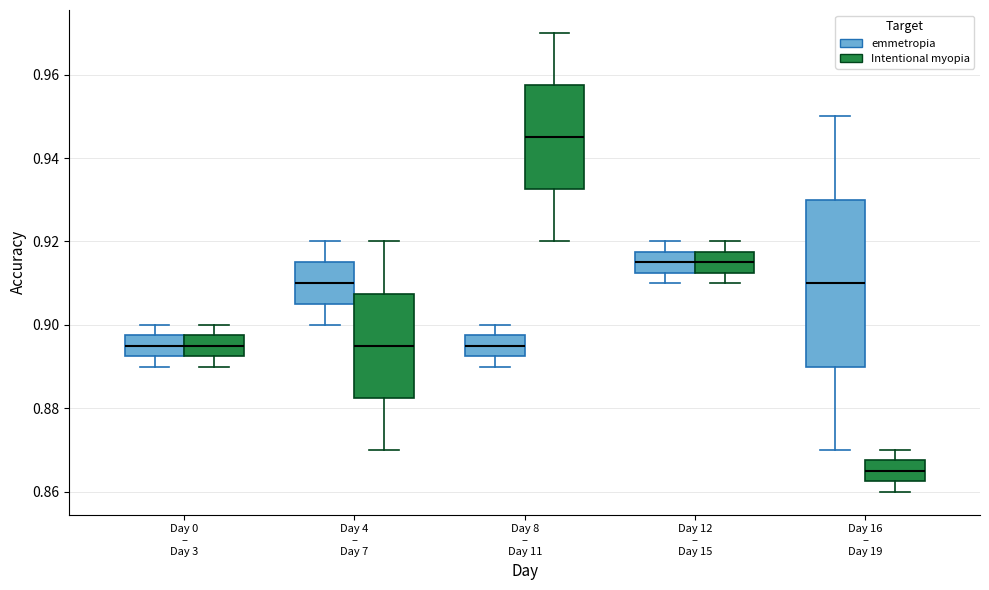

Comparing the boxes themselves (not the whiskers), which one is the tallest?

Day 16 – Day 19 (emmetropia)